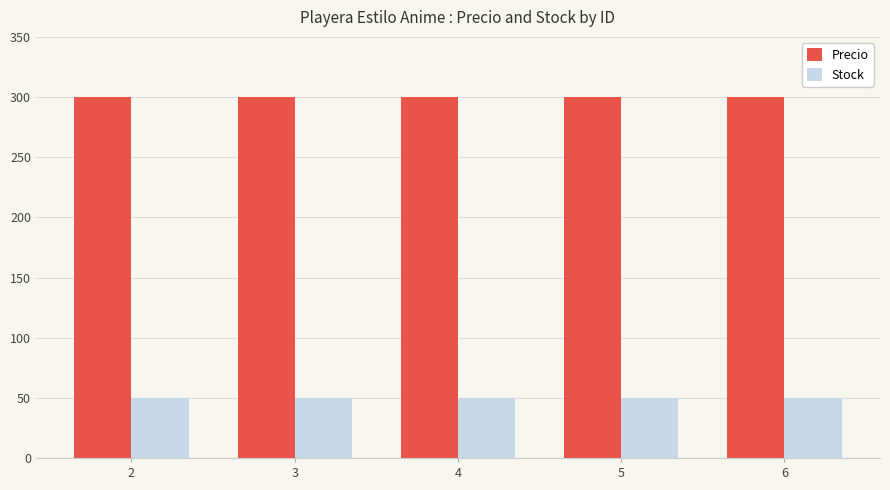

Which series has the largest total across all categories?

Precio